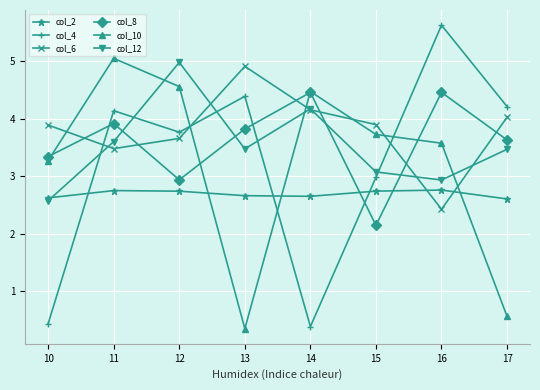

How many interior local valleys does the col_10 series have?

1